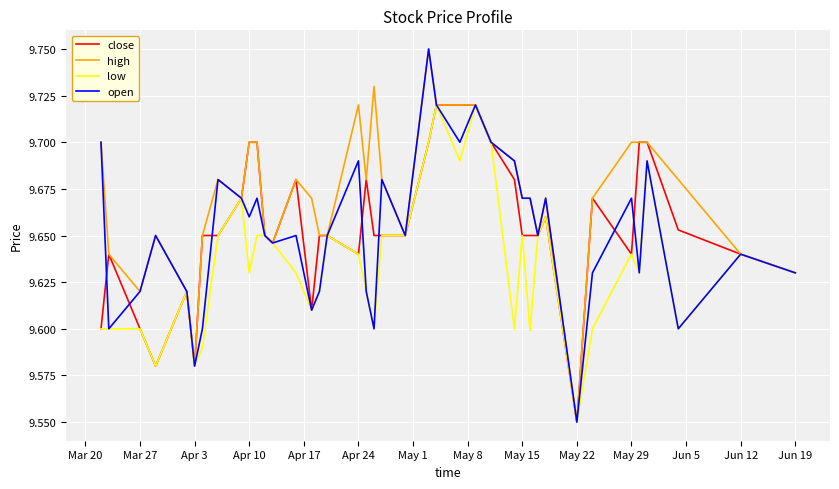

Which series has the largest total across all categories?

high